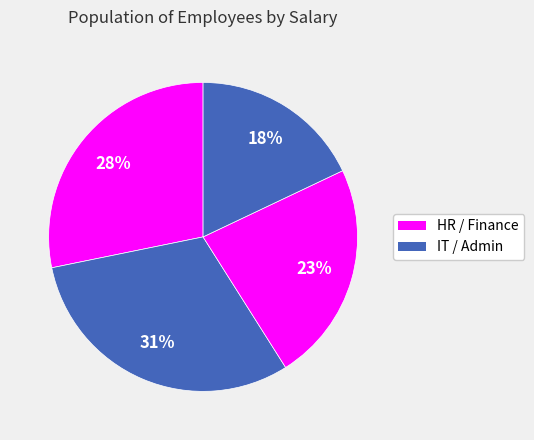

How many slices are in this pie chart?

4